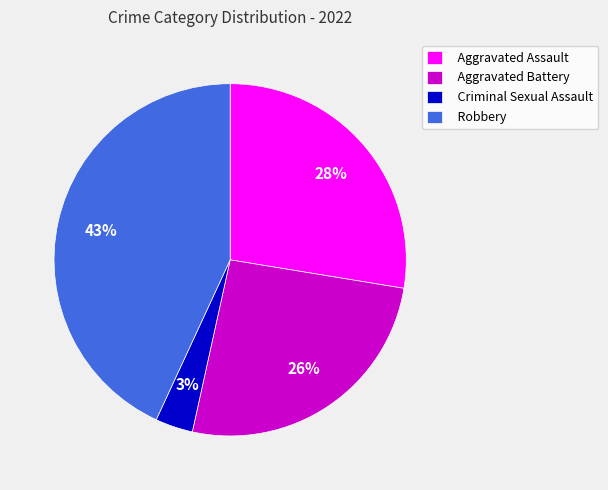

What percentage is the Robbery slice, to the nearest percent?

43%